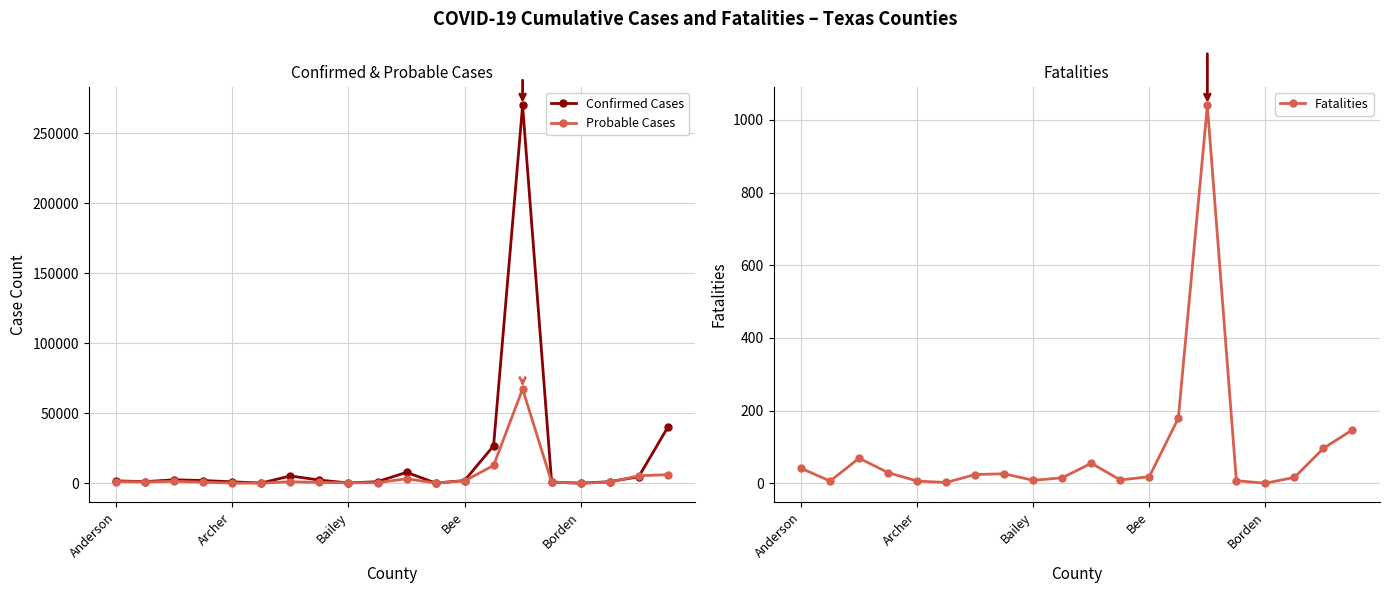

True or false: Fatalities and Confirmed Cases cross at least once.

False